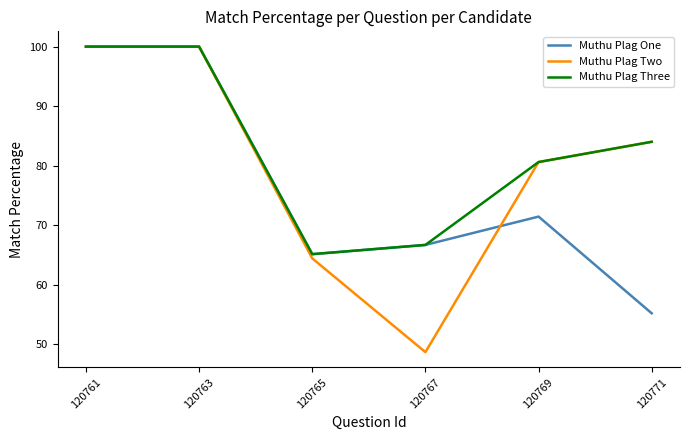

What are all the series names shown in the legend?

Muthu Plag One, Muthu Plag Two, Muthu Plag Three